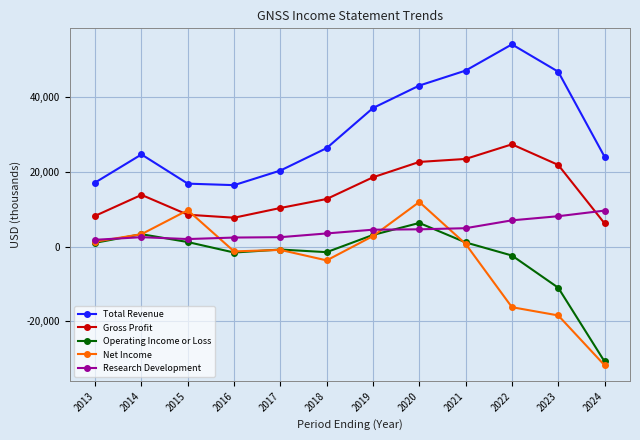

At 2022, list the series in order from smallest to largest.

Net Income, Operating Income or Loss, Research Development, Gross Profit, Total Revenue